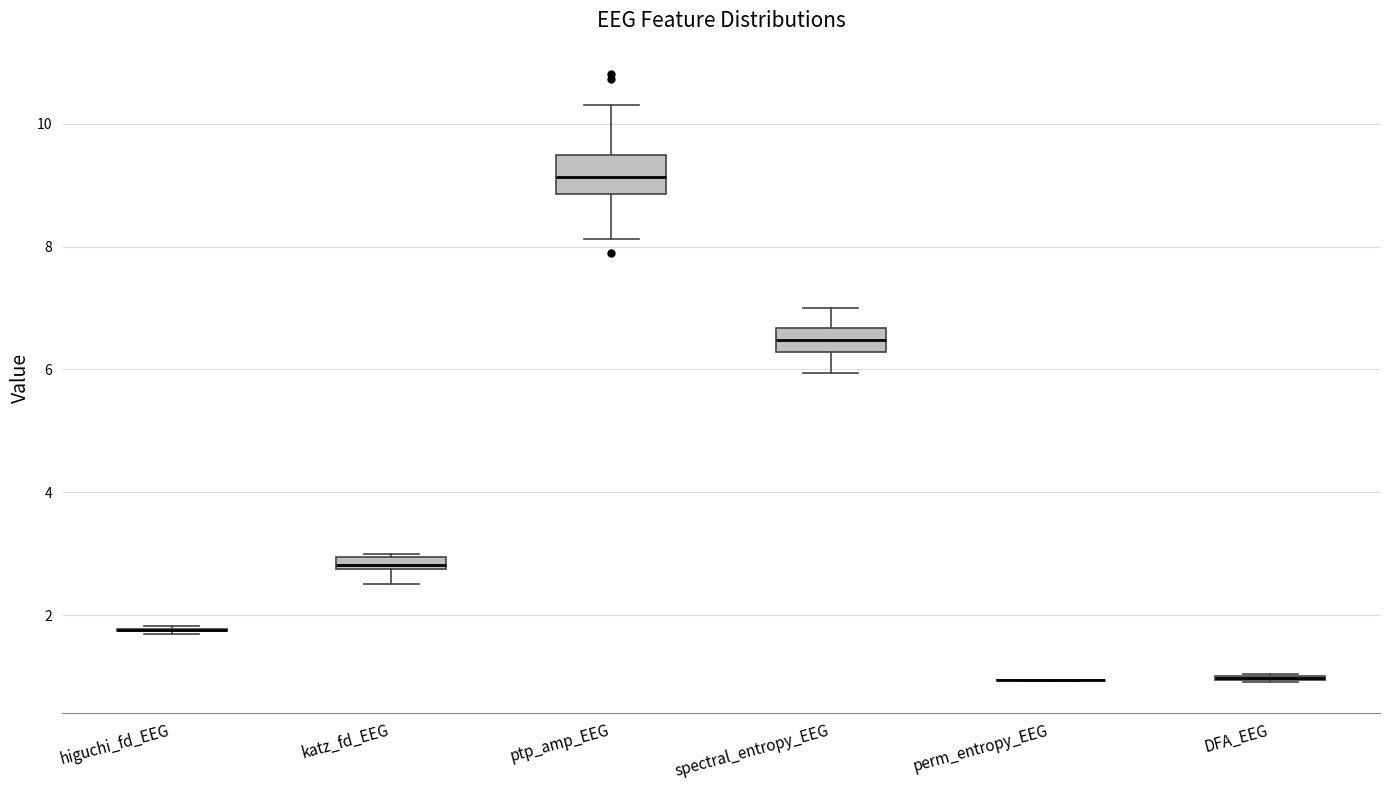

Where is the upper edge of the box for katz_fd_EEG on the y-axis? The values are not printed on the chart, so give them approximately, as read against the axis.

3.0